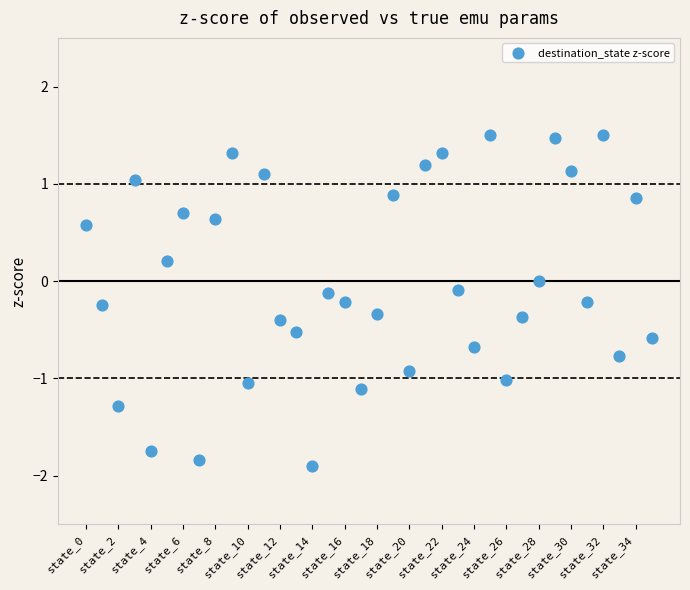

What is the range of Y values (max minus min)?

3.4